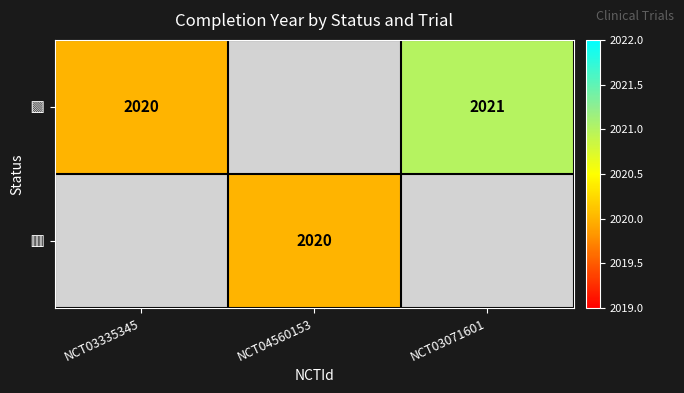

What is the highest value of the 🟩 series?

2021.0